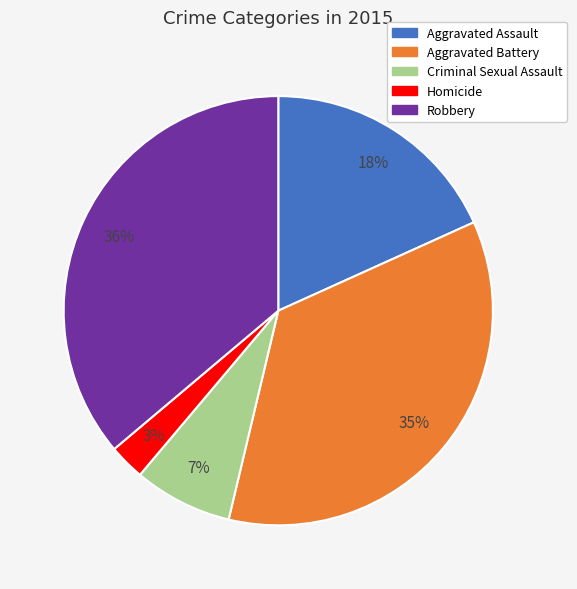

Between Aggravated Assault and Aggravated Battery, which is larger?

Aggravated Battery